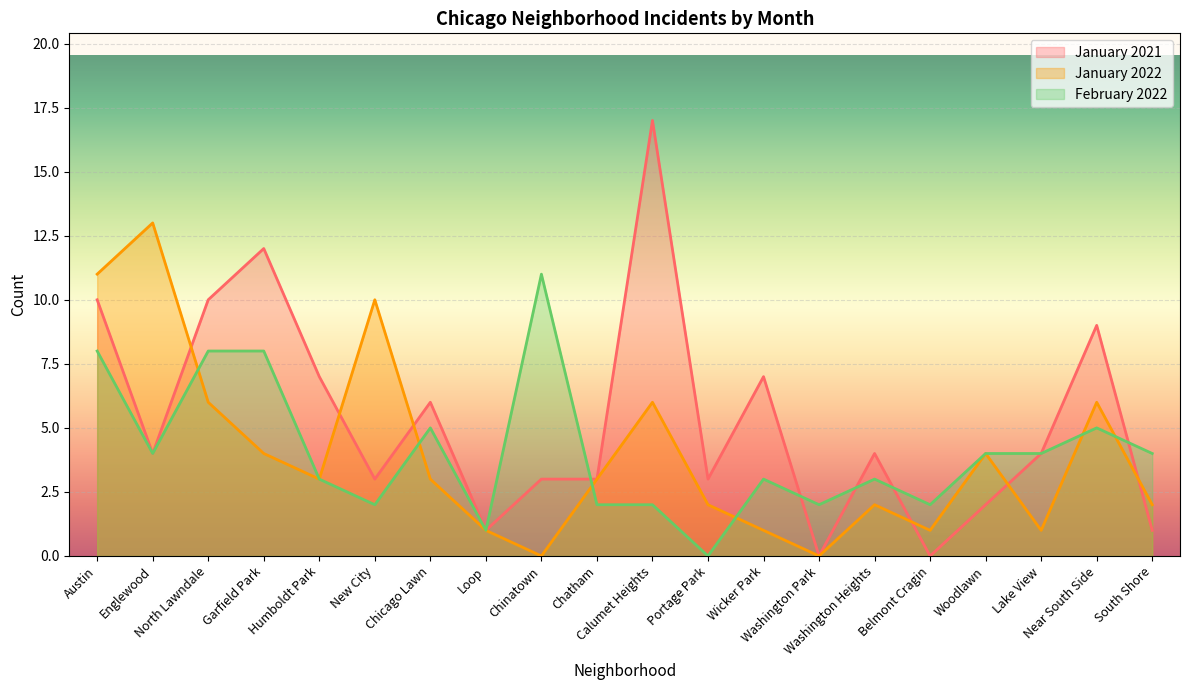

How many interior local peaks does the January 2022 series have?

6